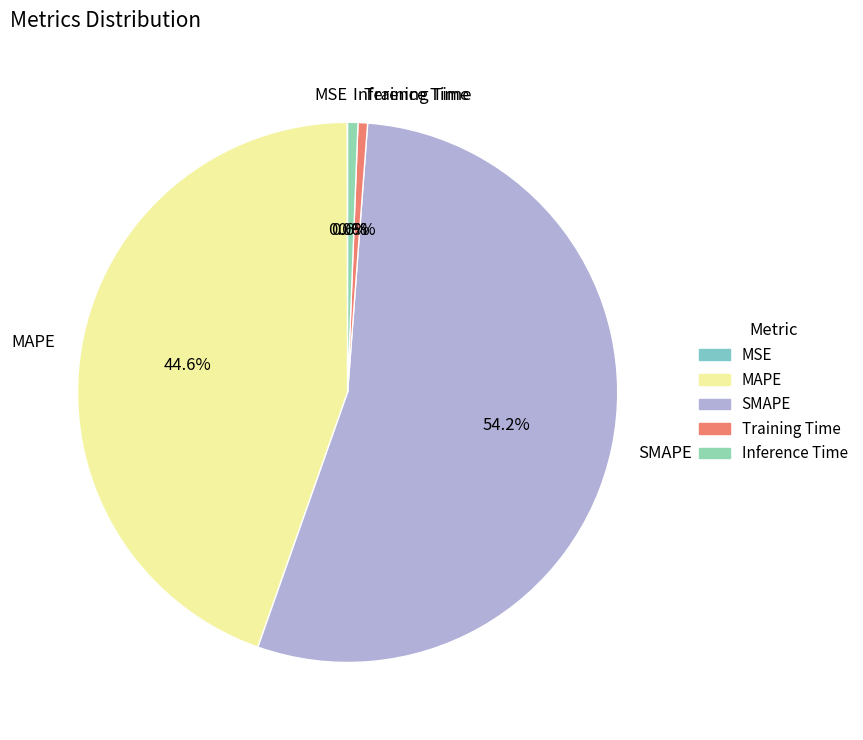

To the nearest percent, what is the difference between the SMAPE and Training Time slice percentages?

54%